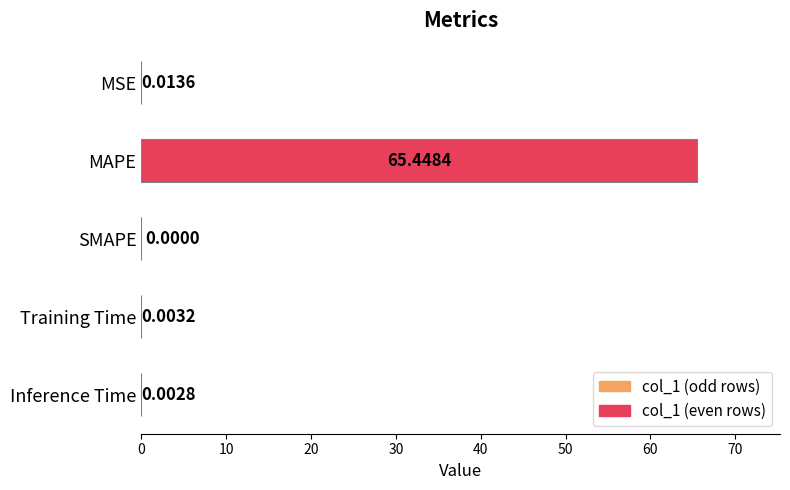

At which label is the value closest to 32?

MSE